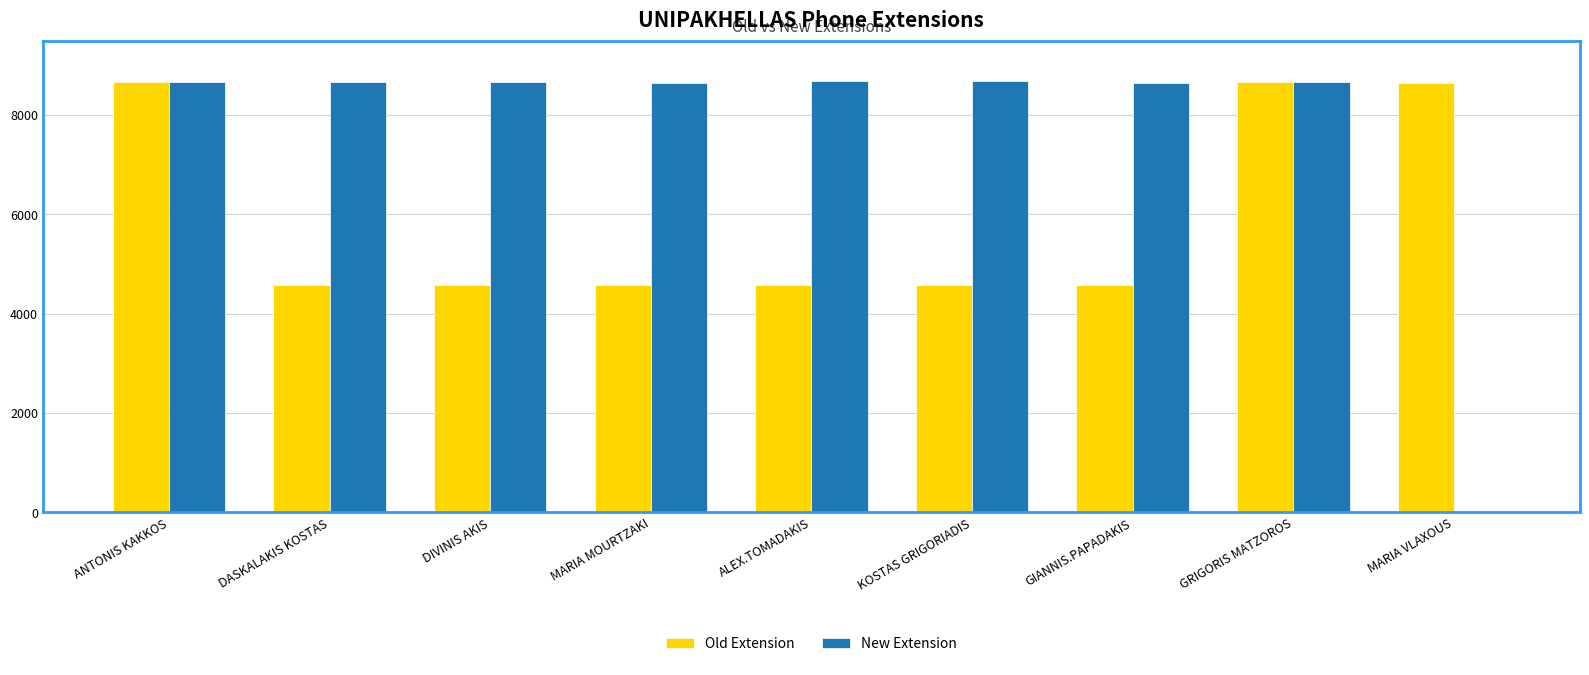

What is the maximum value for Old Extension?

8668